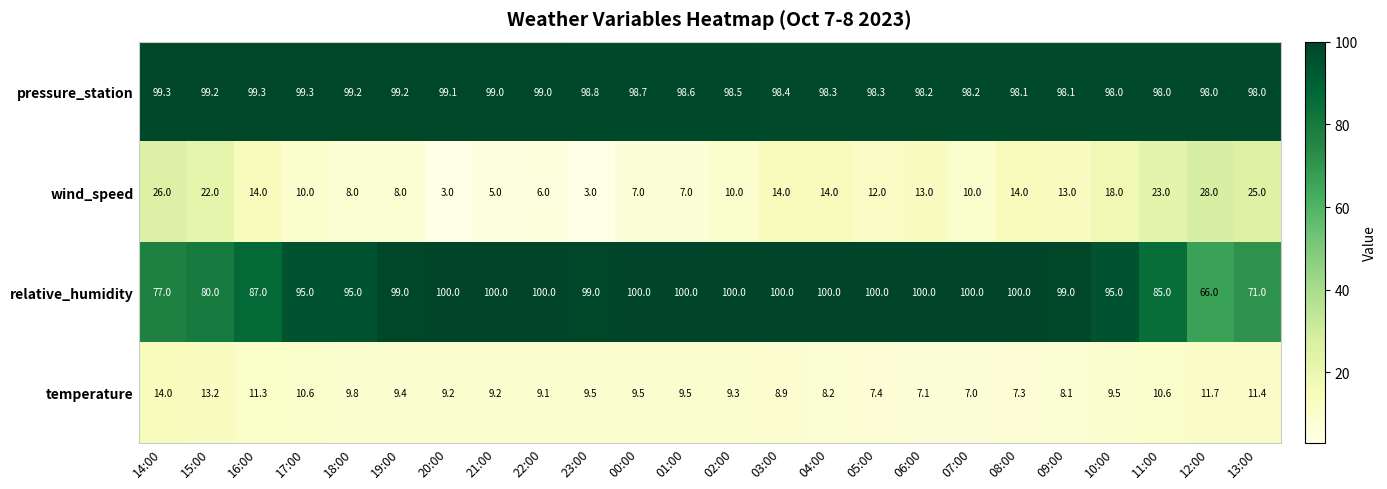

Between 02:00 and 11:00, which series saw the biggest shift?

relative_humidity